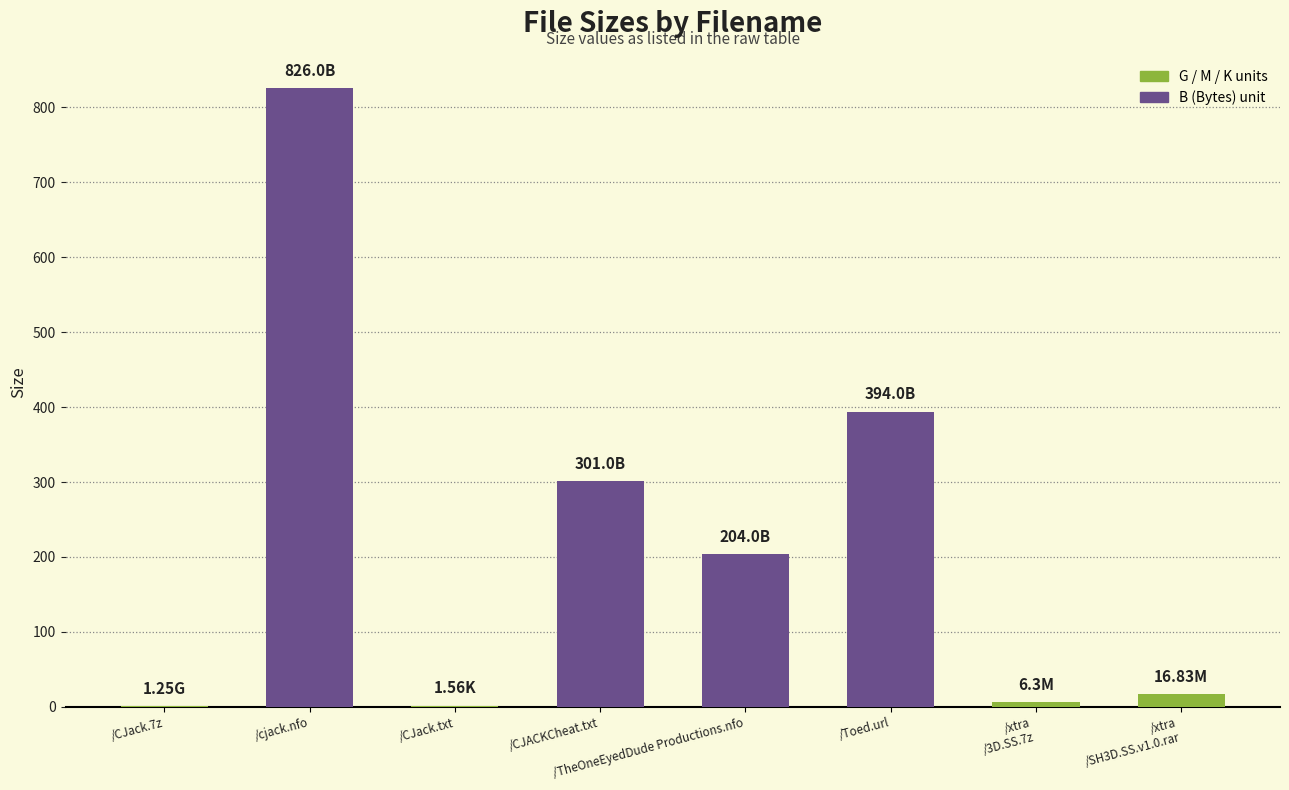

At which category does the chart reach its peak across all series?

/cjack.nfo